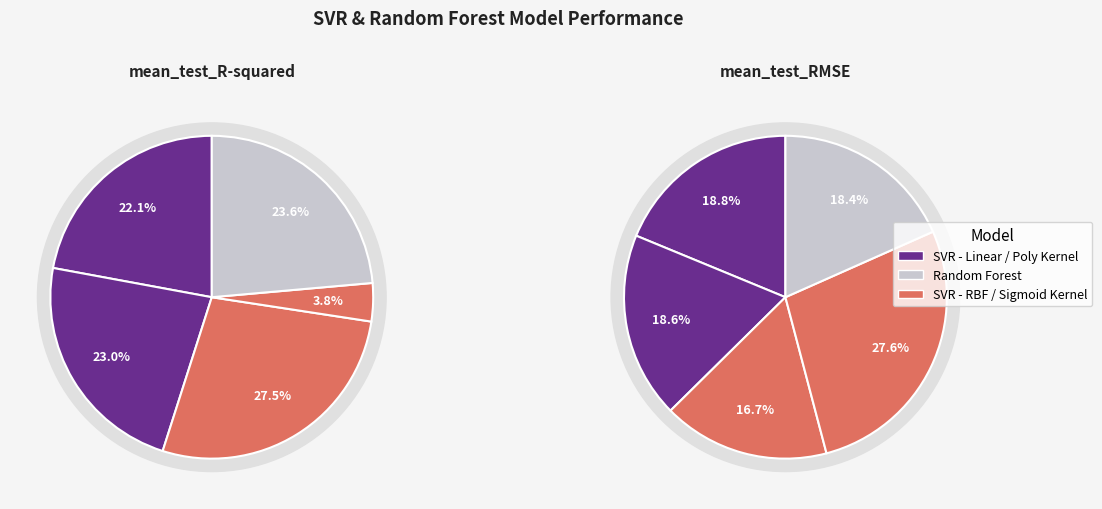

To the nearest percent, what is the combined percentage of SVR - Poly Kernel and Random Forest?

47%